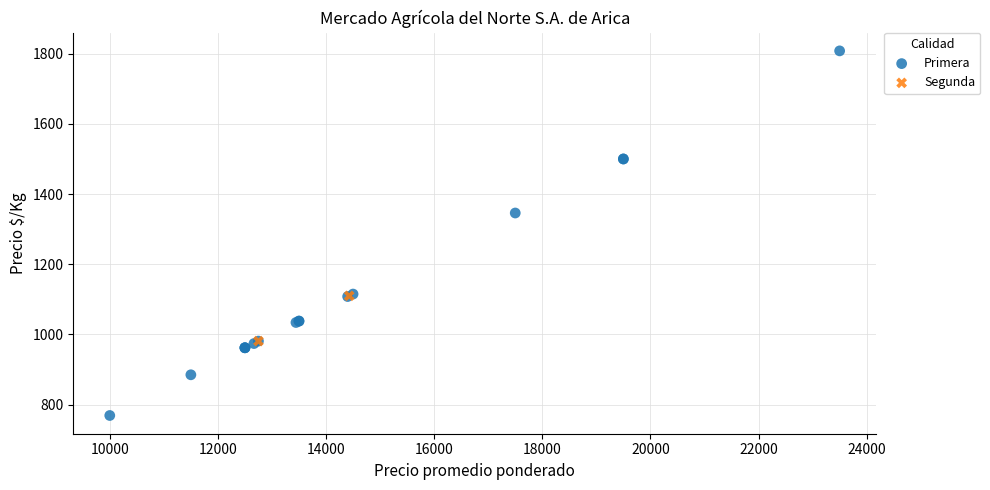

What are all the series names shown in the legend?

Primera, Segunda